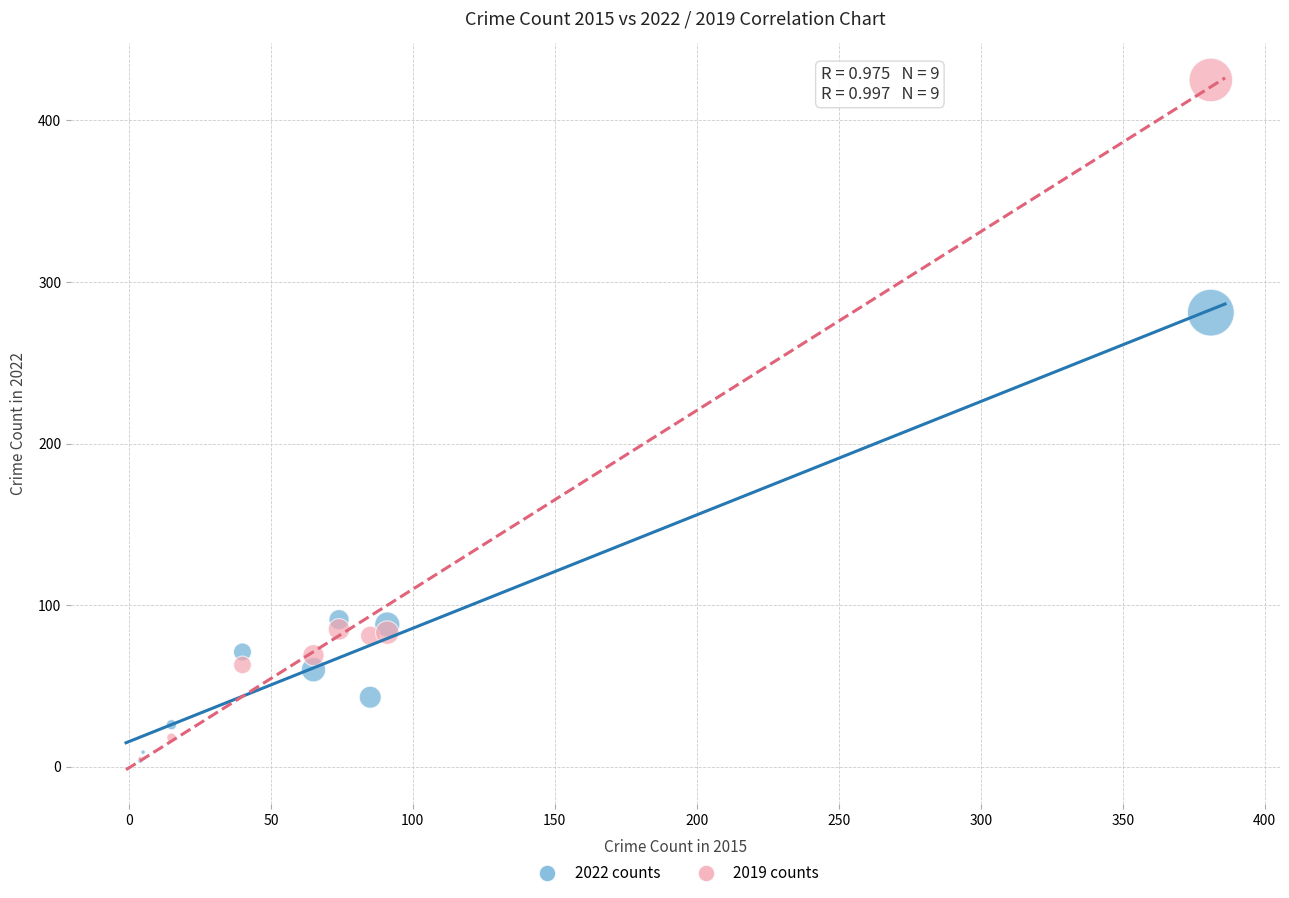

What are all the series names shown in the legend?

2022 counts, 2019 counts